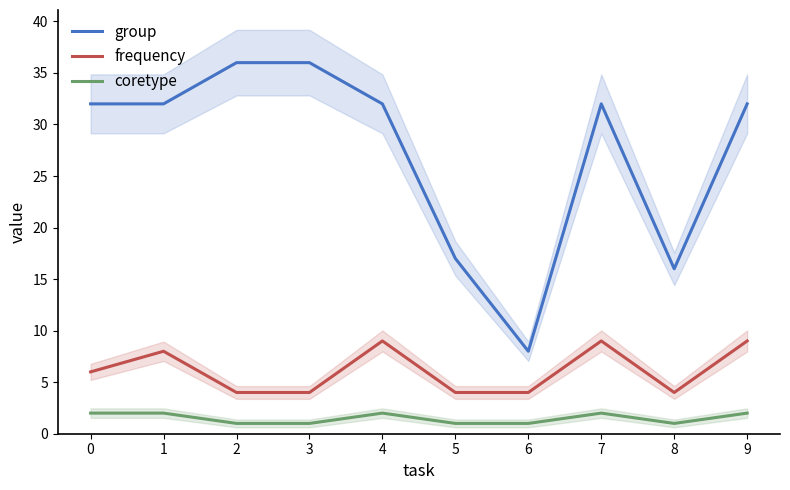

How many data points does each series have?

10